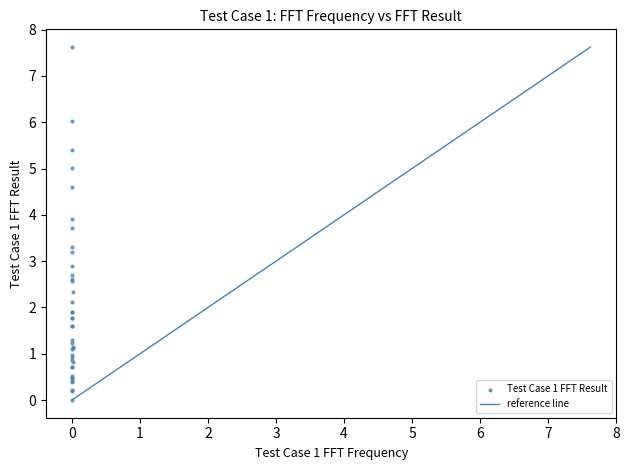

What Y value in the scatter plot is closest to 3?

2.9